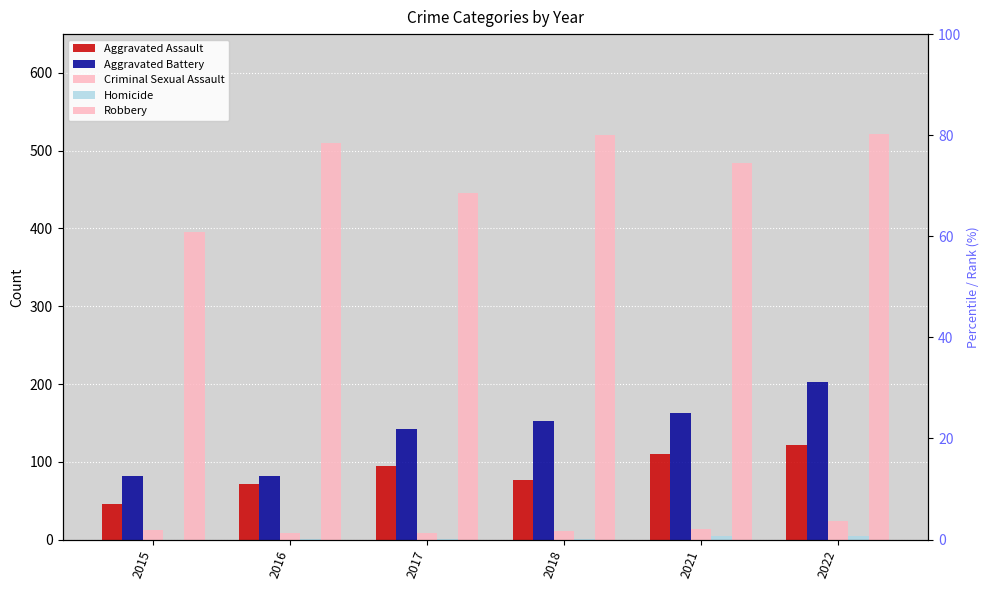

Reading left to right, transcribe all the data shown in this chart.

Aggravated Assault: 2015=46	2016=71	2017=95	2018=77	2021=110	2022=121
Aggravated Battery: 2015=82	2016=82	2017=142	2018=152	2021=163	2022=202
Criminal Sexual Assault: 2015=12	2016=8	2017=8	2018=11	2021=14	2022=24
Homicide: 2015=0	2016=1	2017=1	2018=1	2021=4	2022=5
Robbery: 2015=395	2016=510	2017=446	2018=520	2021=484	2022=521